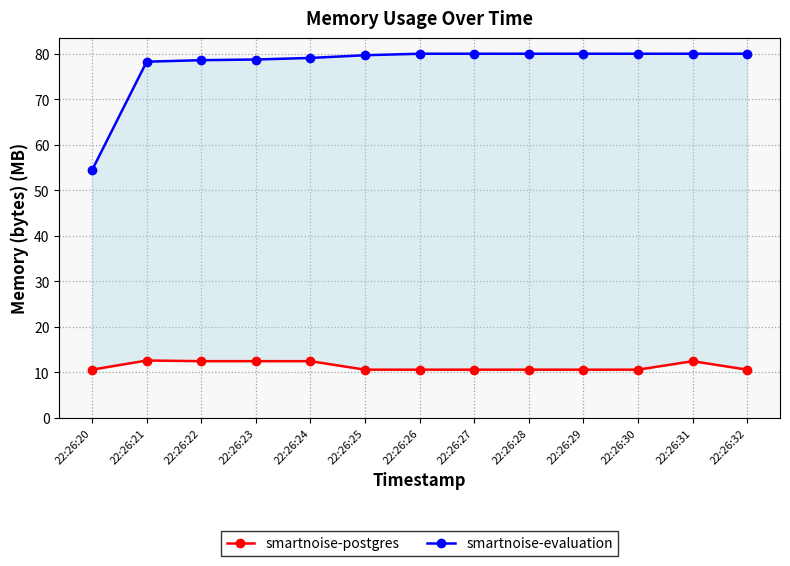

What is the difference between the smartnoise-evaluation values at 22:26:29 and 22:26:25?

0.3